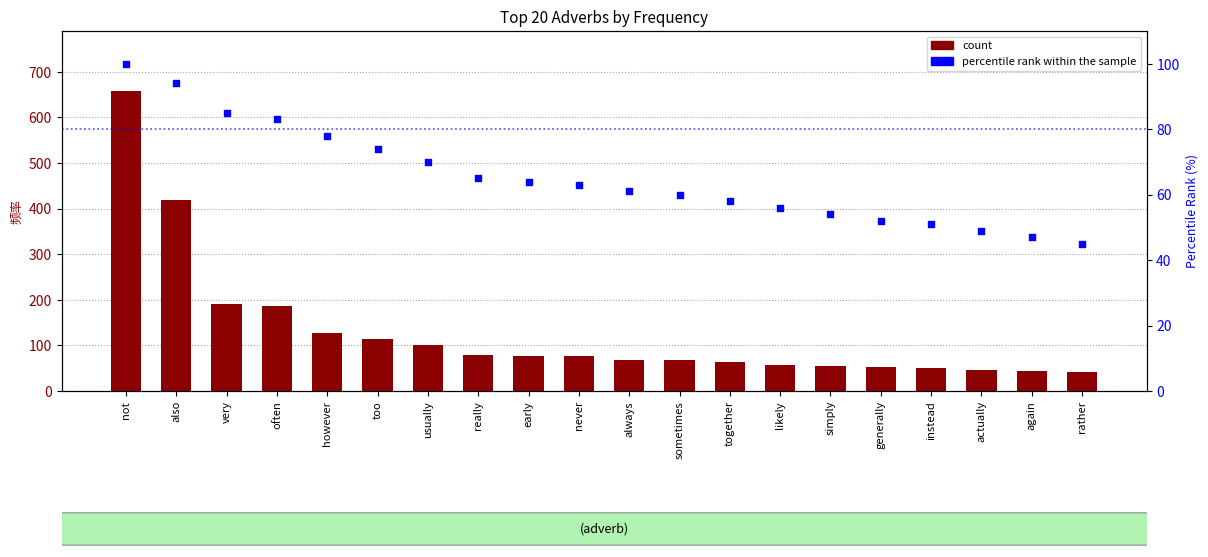

Which series has the widest spread of Y values?

count